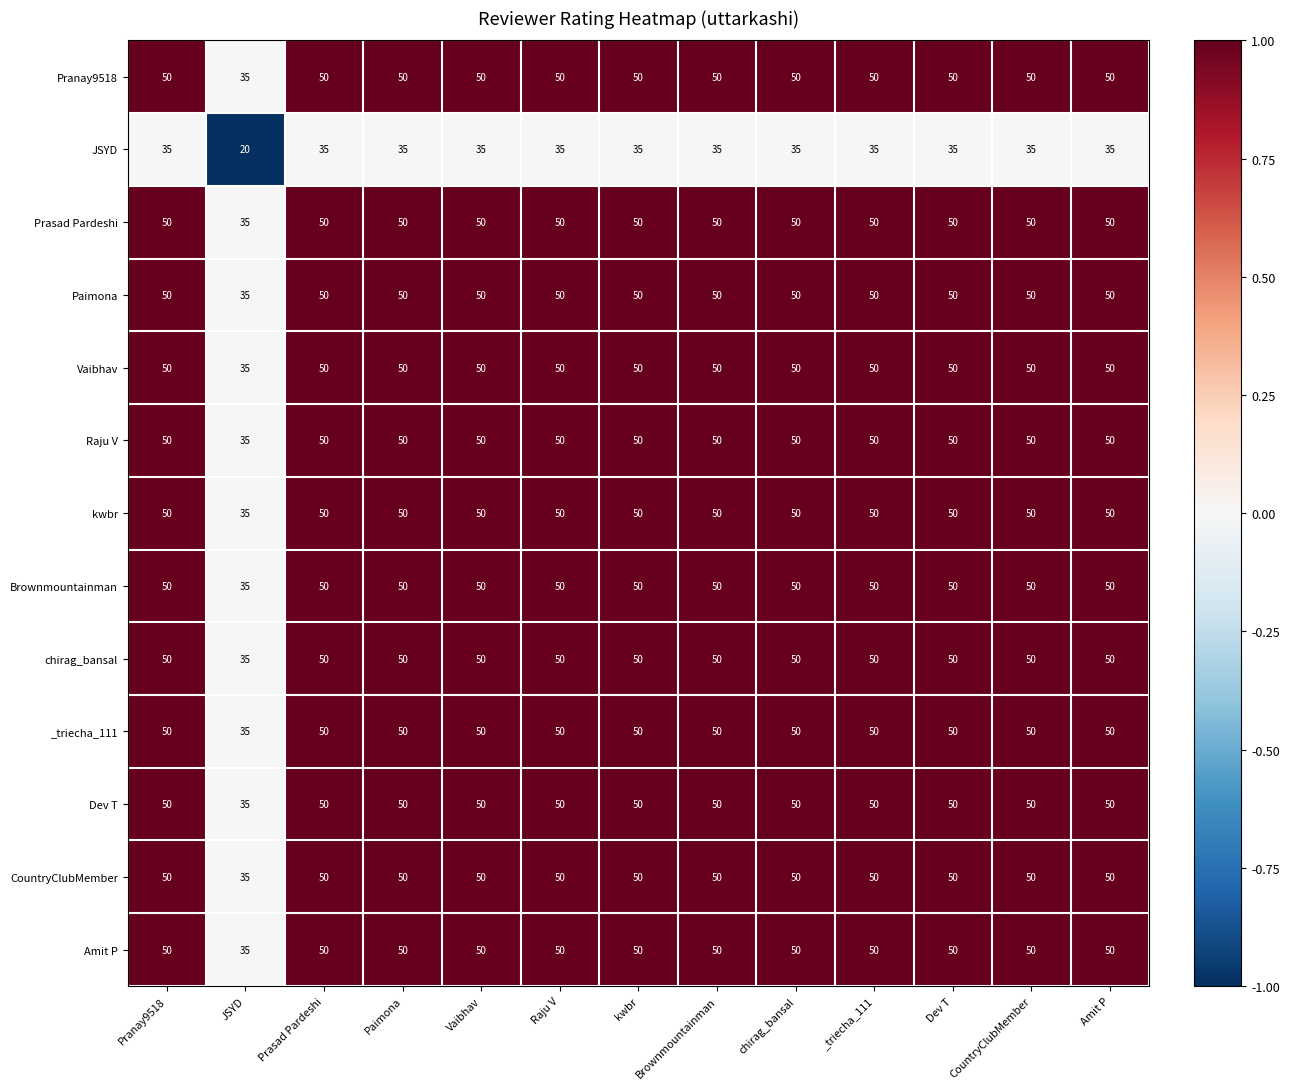

What value does the Amit P series have at Dev T, to the nearest 10?

50